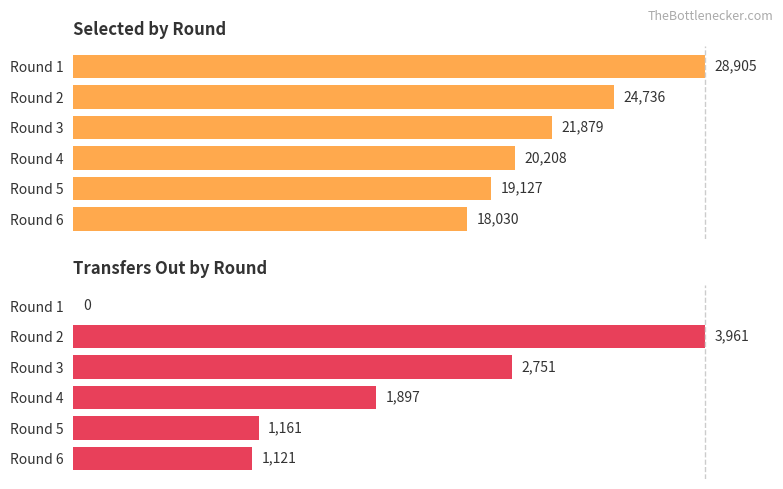

Rank the series by their average value, from highest to lowest.

selected, transfers_out